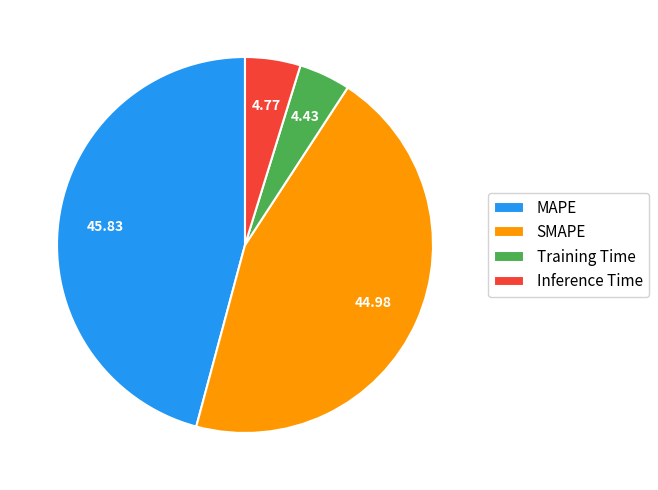

Which has a higher value, Inference Time or MAPE?

MAPE